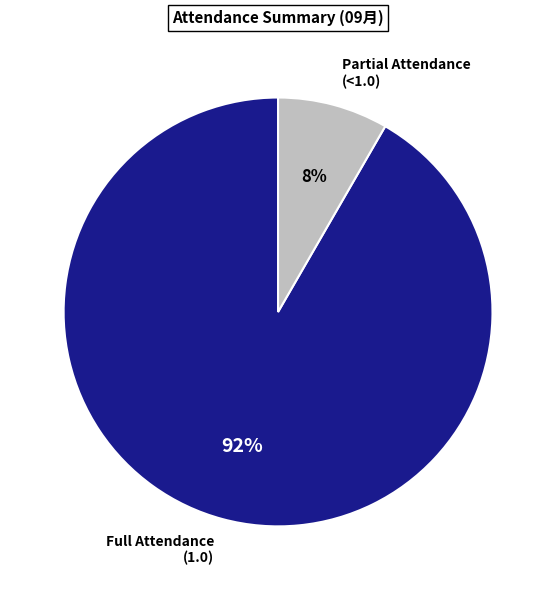

Which category has the biggest portion of the pie?

Full Attendance (1.0)